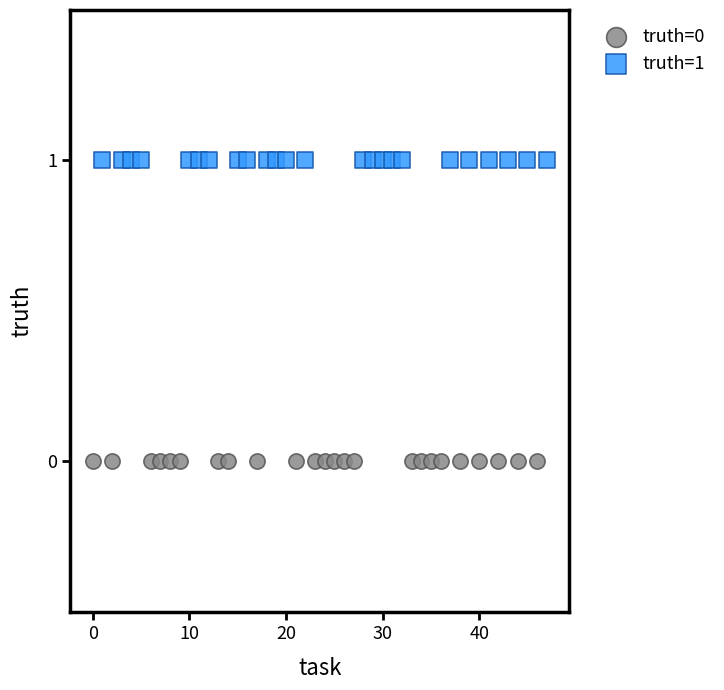

What are all the series names shown in the legend?

truth=0, truth=1